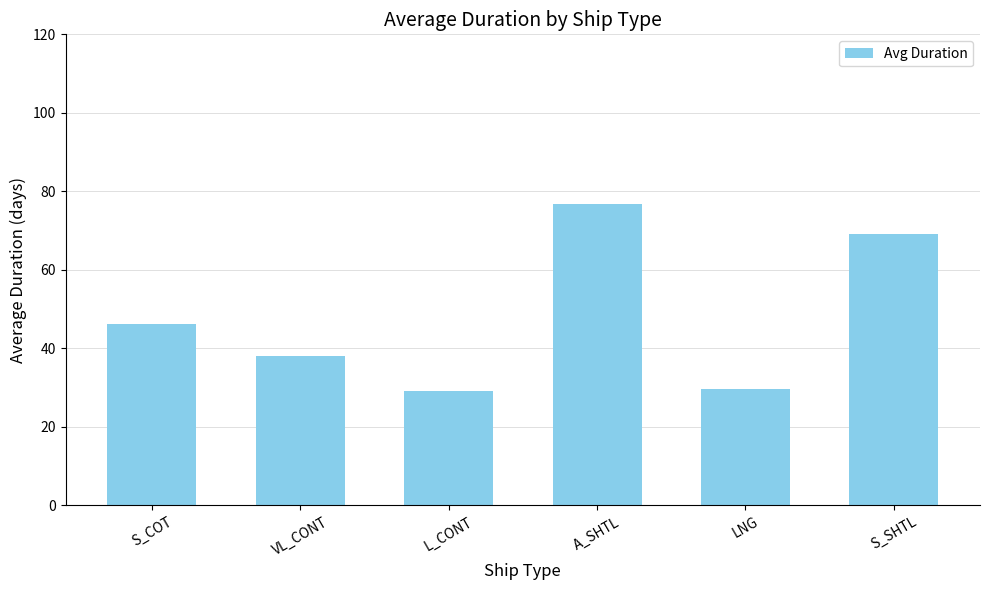

The value at VL_CONT is 38.0. True or false?

True